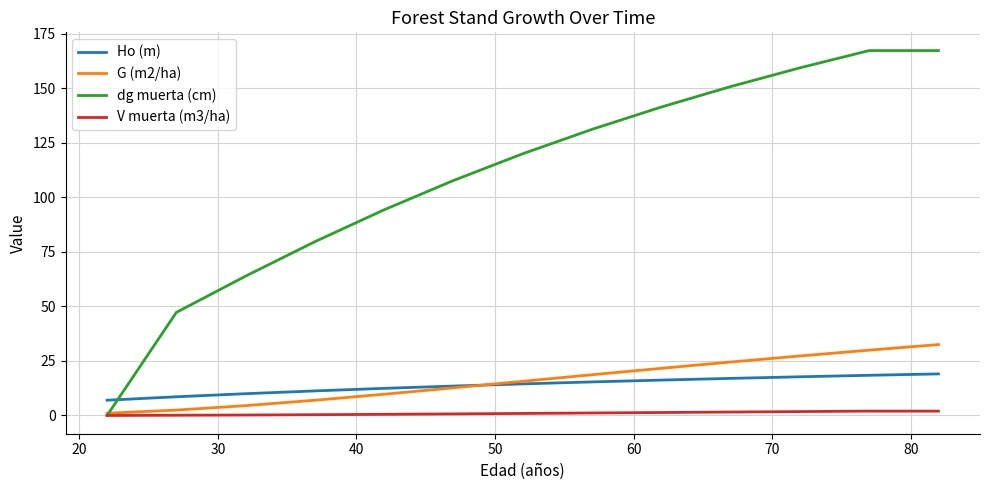

What is the minimum value for Ho (m)?

7.0